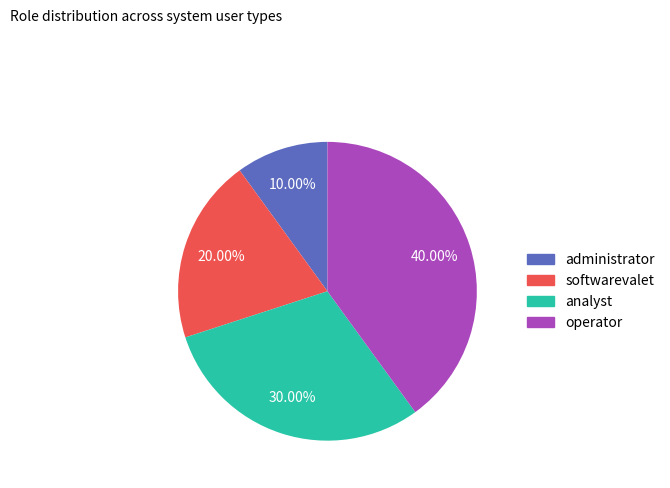

Is analyst the majority of the pie?

No